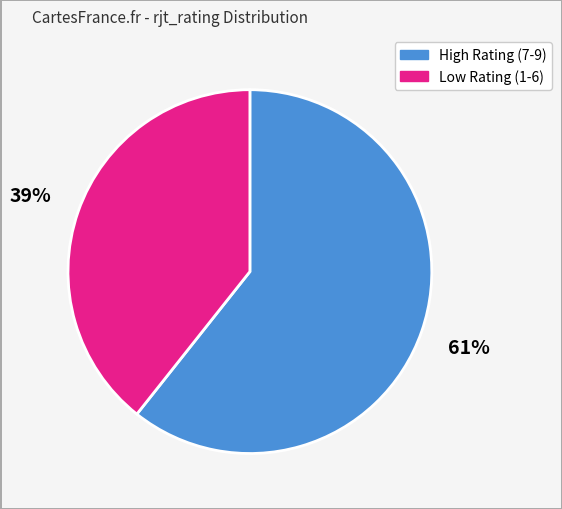

Is there any slice that represents more than half of the pie?

Yes